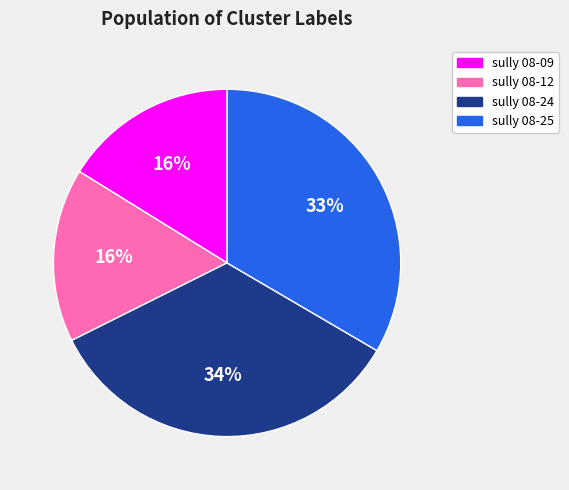

Does sully 08-12 account for over 50% of the chart?

No